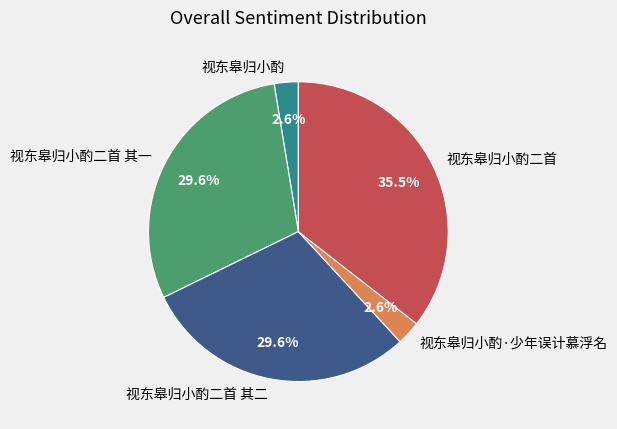

What portion of the pie excludes 视东皋归小酌二首 其二?

70.4%